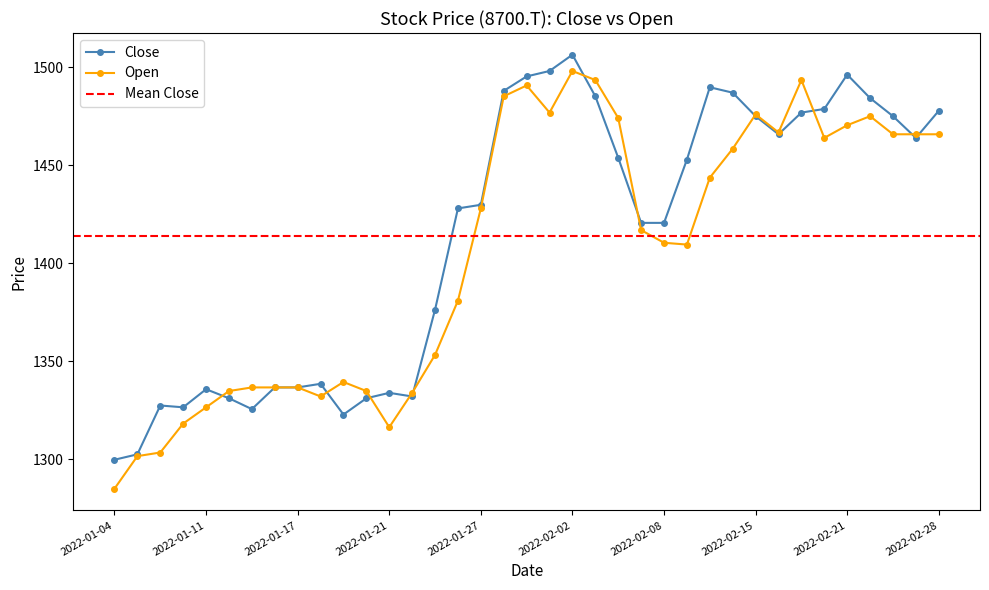

Where does the Open series first go above 1416?

2022-01-27